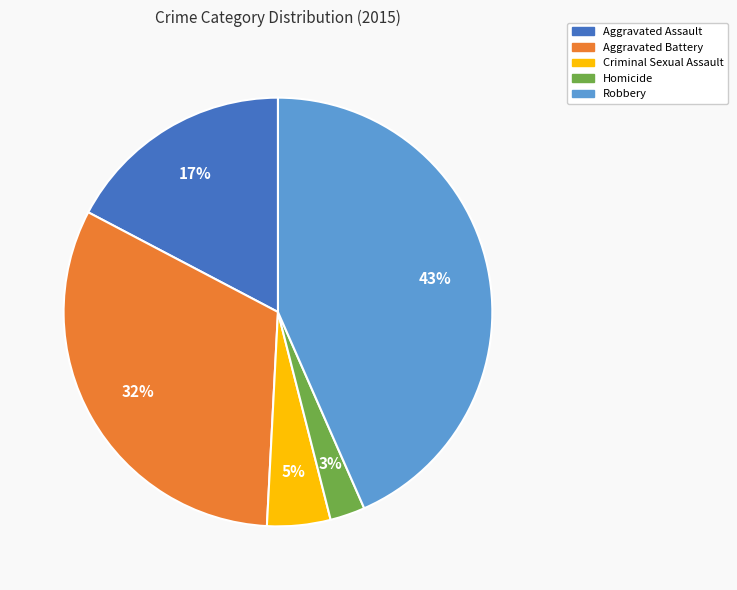

Rank the categories by value from lowest to highest.

Homicide, Criminal Sexual Assault, Aggravated Assault, Aggravated Battery, Robbery